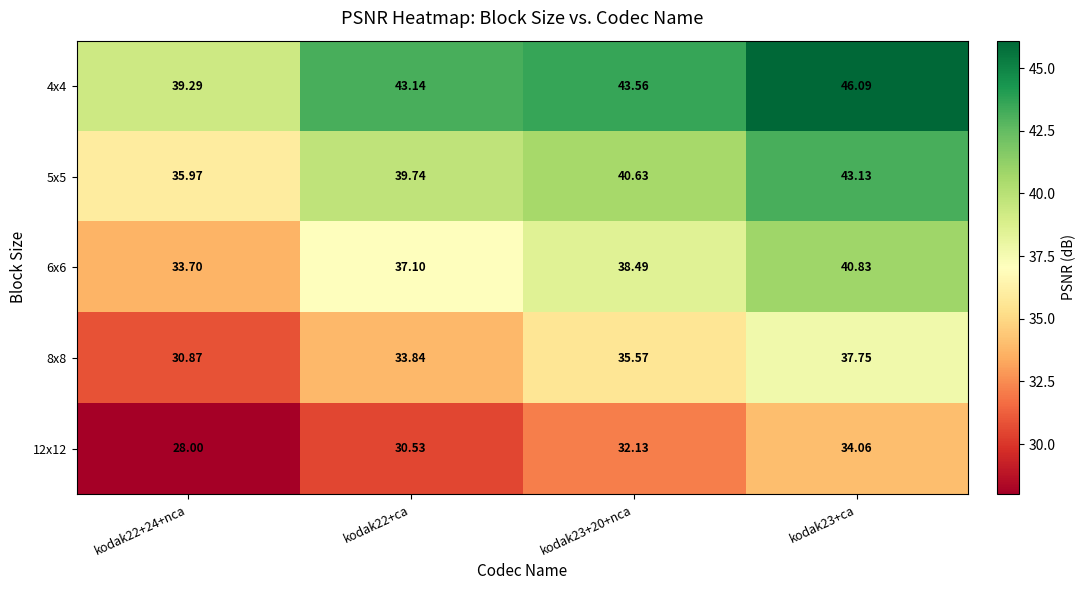

Is the value of 12x12 at kodak23+20+nca greater than the value of 5x5 at kodak22+24+nca?

No